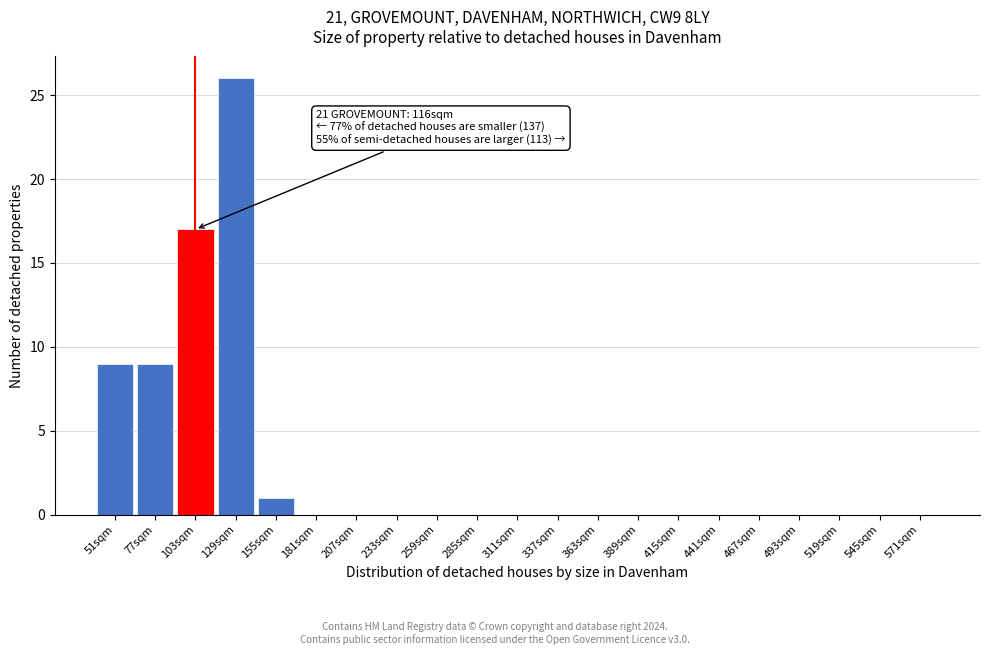

Reading left to right, list all the values displayed in this chart.

51sqm=9	77sqm=9	103sqm=17	129sqm=26	155sqm=1	181sqm=0	207sqm=0	233sqm=0	259sqm=0	285sqm=0	311sqm=0	337sqm=0	363sqm=0	389sqm=0	415sqm=0	441sqm=0	467sqm=0	493sqm=0	519sqm=0	545sqm=0	571sqm=0